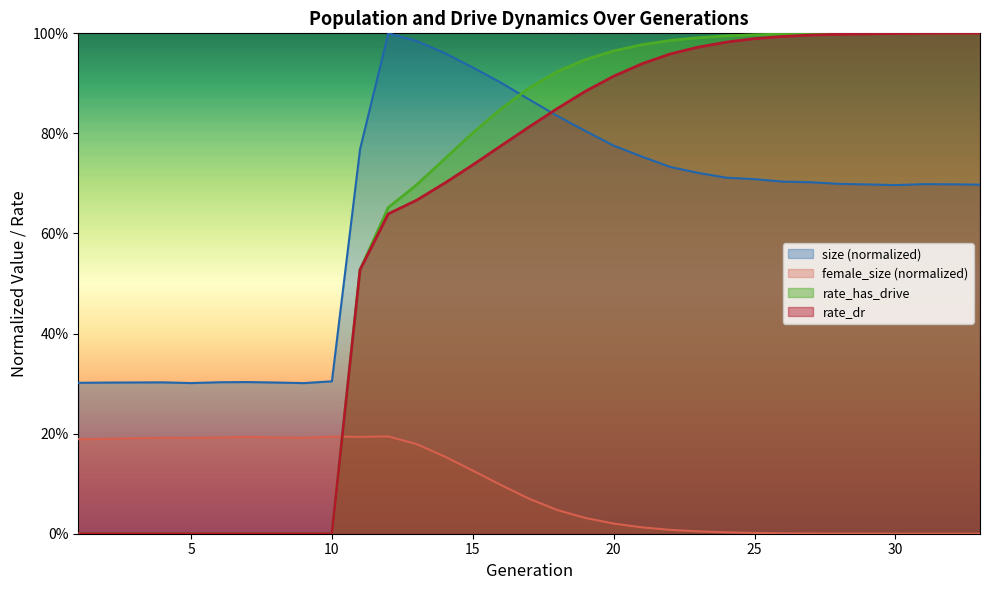

What are all the series names shown in the legend?

size (normalized), female_size (normalized), rate_has_drive, rate_dr